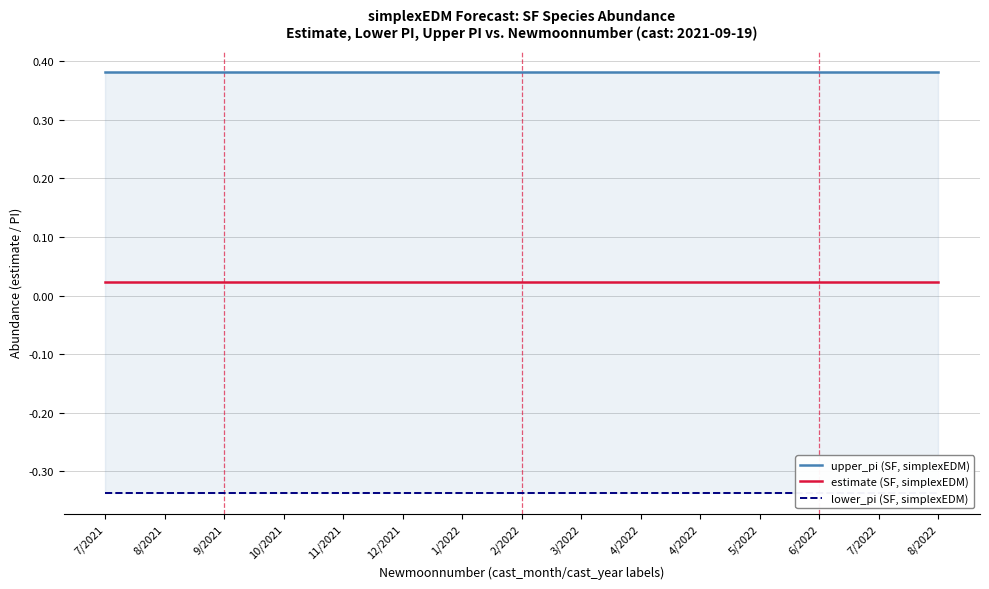

Reading left to right, list all the values displayed in this chart.

upper_pi (SF, simplexEDM): 7/2021=0.4	8/2021=0.4	9/2021=0.4	10/2021=0.4	11/2021=0.4	12/2021=0.4	1/2022=0.4	2/2022=0.4	3/2022=0.4	4/2022=0.4	4/2022=0.4	5/2022=0.4	6/2022=0.4	7/2022=0.4	8/2022=0.4
estimate (SF, simplexEDM): 7/2021=0.0	8/2021=0.0	9/2021=0.0	10/2021=0.0	11/2021=0.0	12/2021=0.0	1/2022=0.0	2/2022=0.0	3/2022=0.0	4/2022=0.0	4/2022=0.0	5/2022=0.0	6/2022=0.0	7/2022=0.0	8/2022=0.0
lower_pi (SF, simplexEDM): 7/2021=-0.3	8/2021=-0.3	9/2021=-0.3	10/2021=-0.3	11/2021=-0.3	12/2021=-0.3	1/2022=-0.3	2/2022=-0.3	3/2022=-0.3	4/2022=-0.3	4/2022=-0.3	5/2022=-0.3	6/2022=-0.3	7/2022=-0.3	8/2022=-0.3